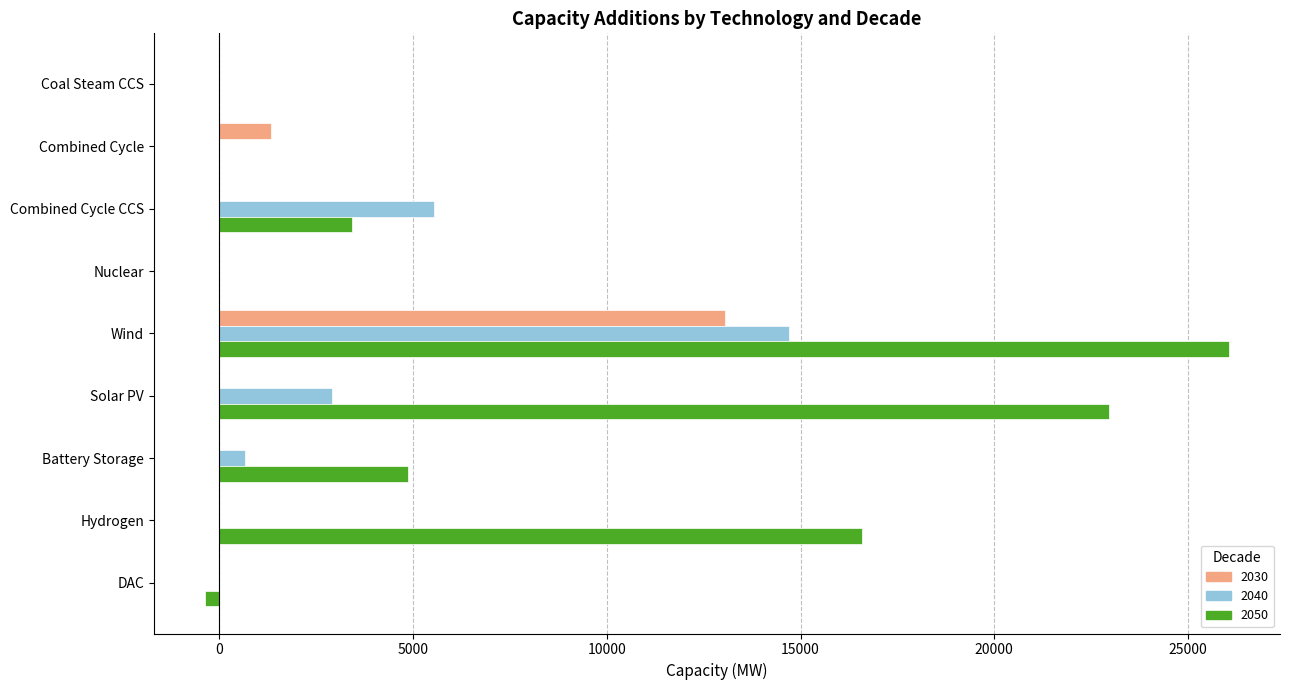

Between Battery Storage and Hydrogen, which series saw the biggest shift?

2050